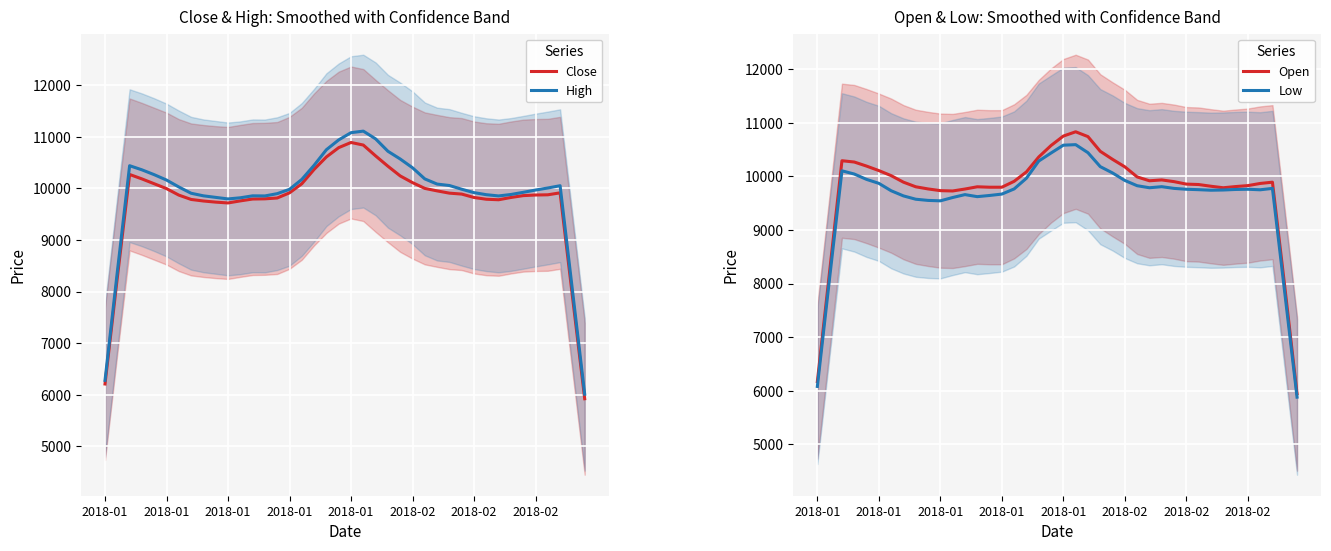

True or false: Low and Close cross at least once.

False